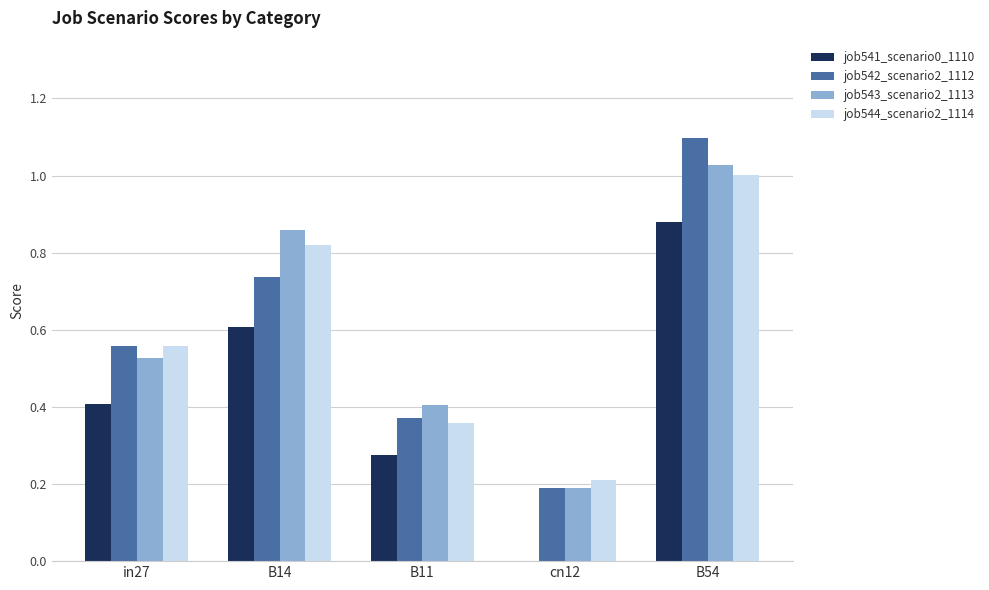

Is it true that job542_scenario2_1112 equals 0.6 at in27?

True